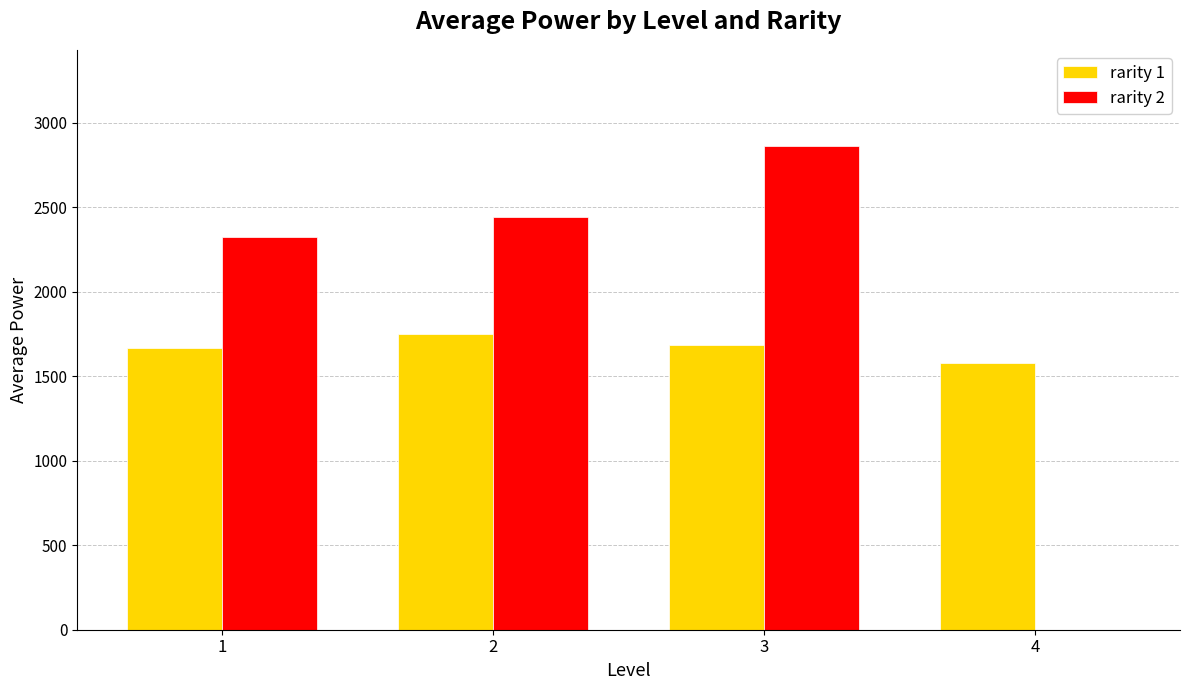

How many groups of bars are there?

4